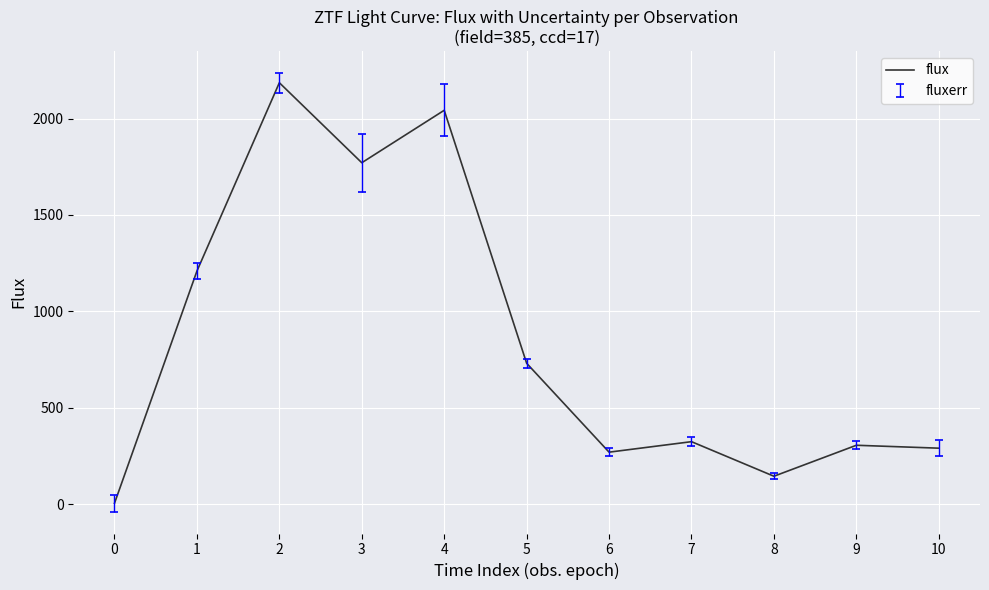

What is the average value?

843.4